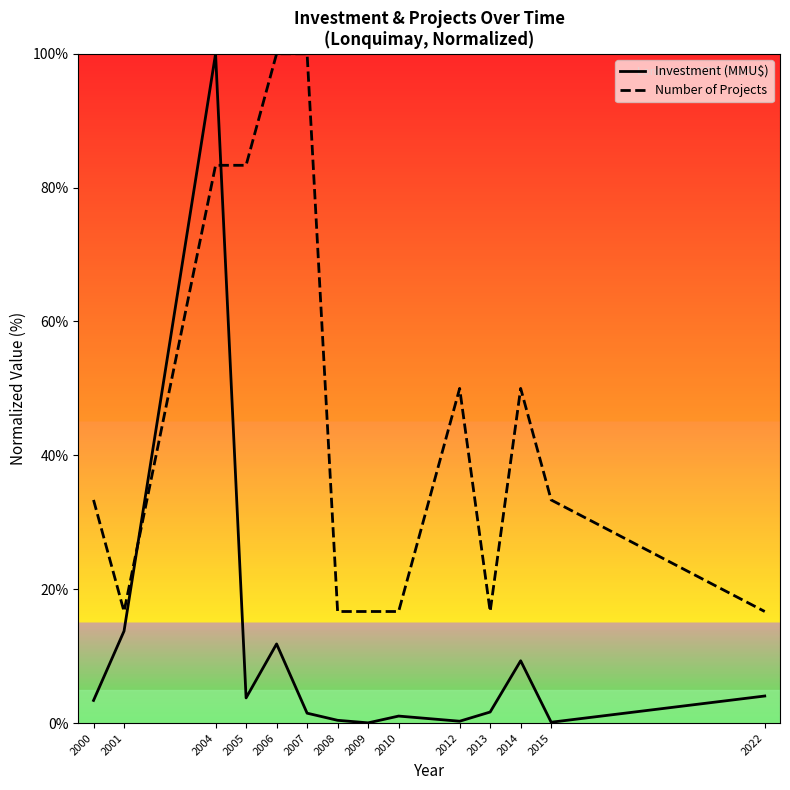

What is the difference between the second highest and second lowest values in the Number of Projects series?

83.3